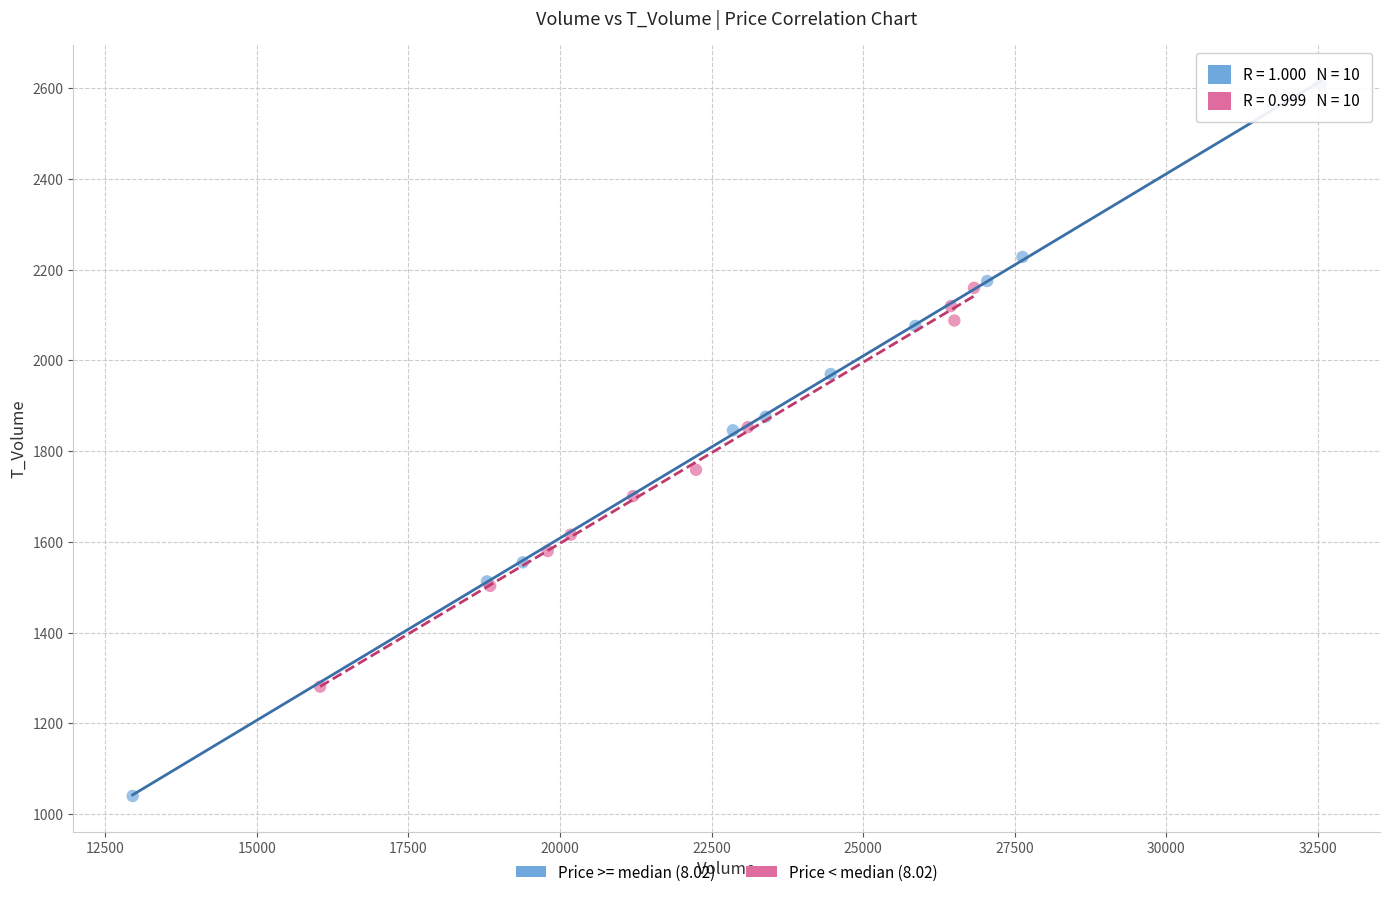

Which series contains the highest Y value?

Price >= median (8.02)